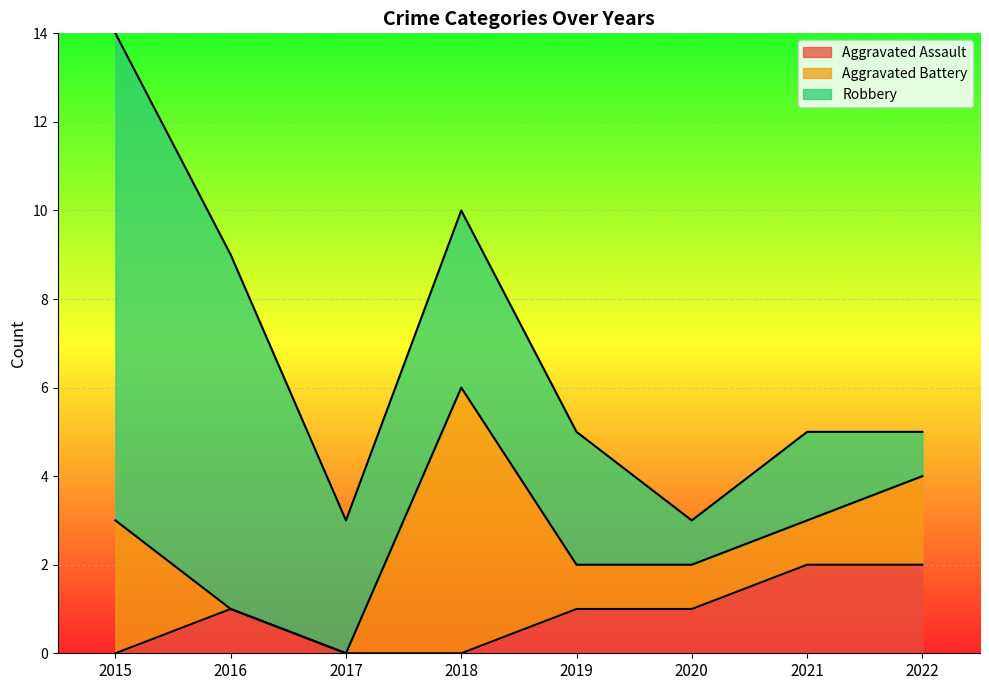

At which category is the sum across all series the highest?

2015